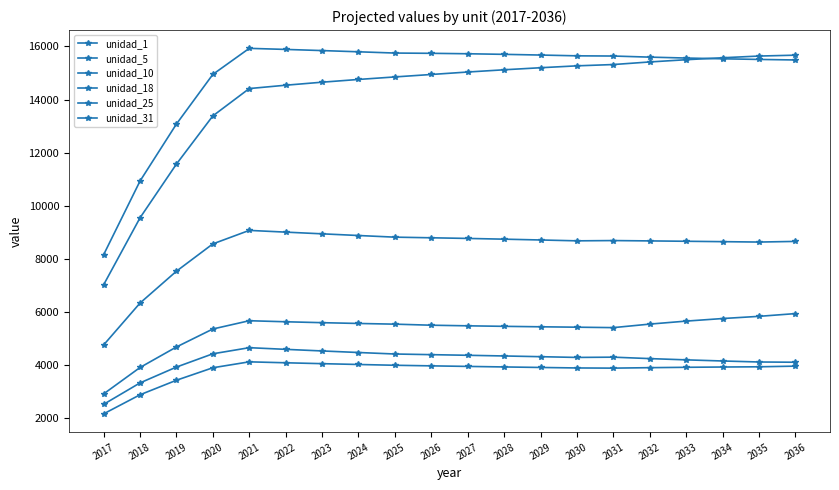

How many lines are shown in the chart?

6